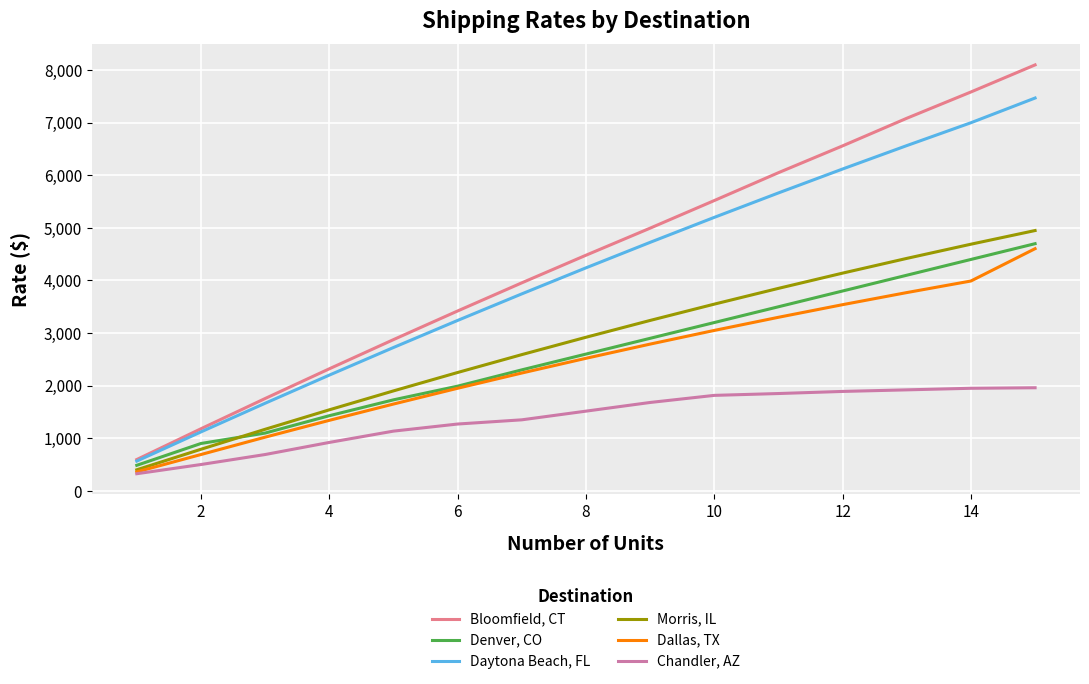

Which series has the largest range (max minus min)?

Bloomfield, CT